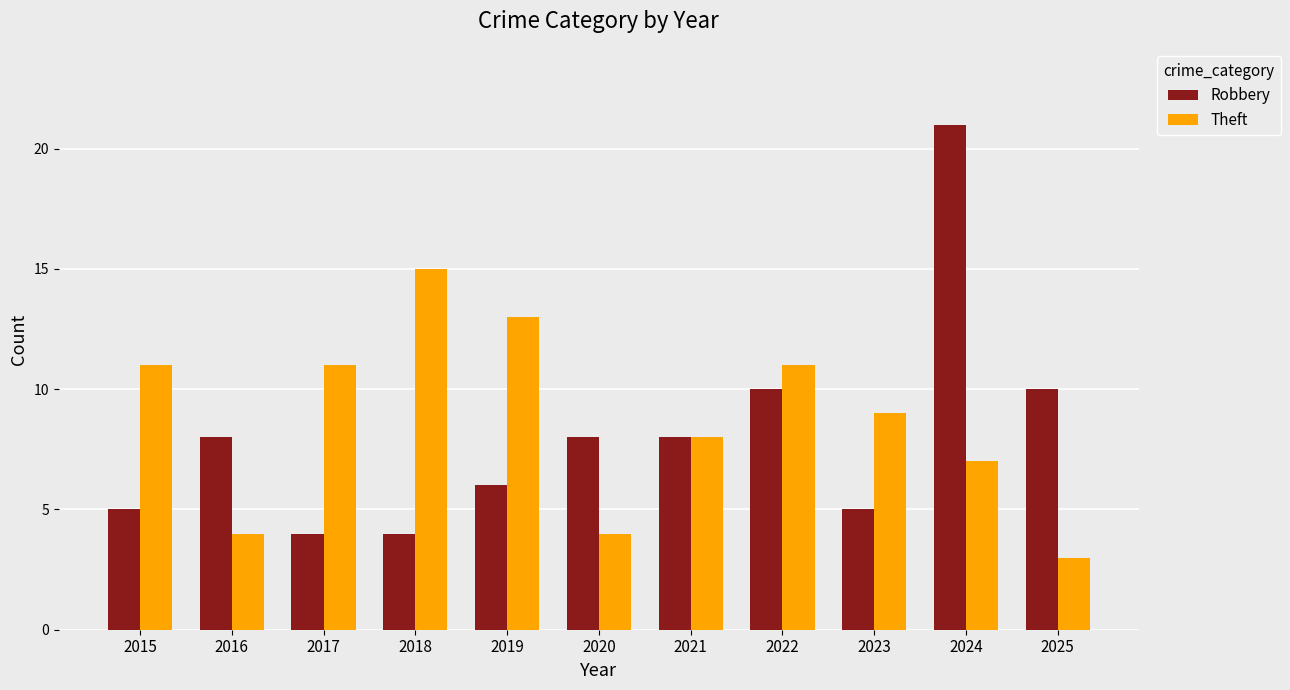

What is the maximum value shown in the chart?

21